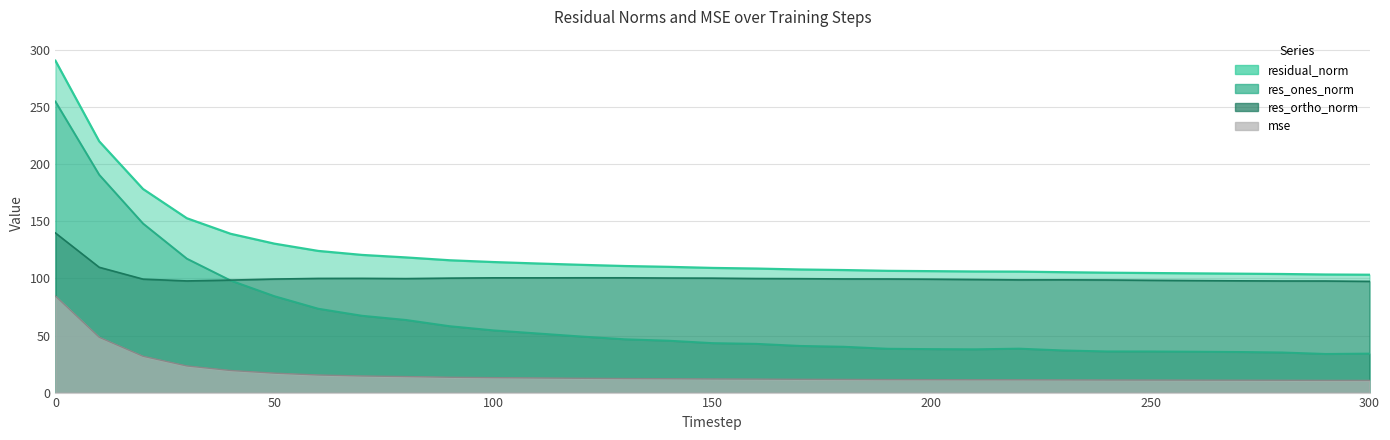

What is the maximum value shown in the chart?

290.7